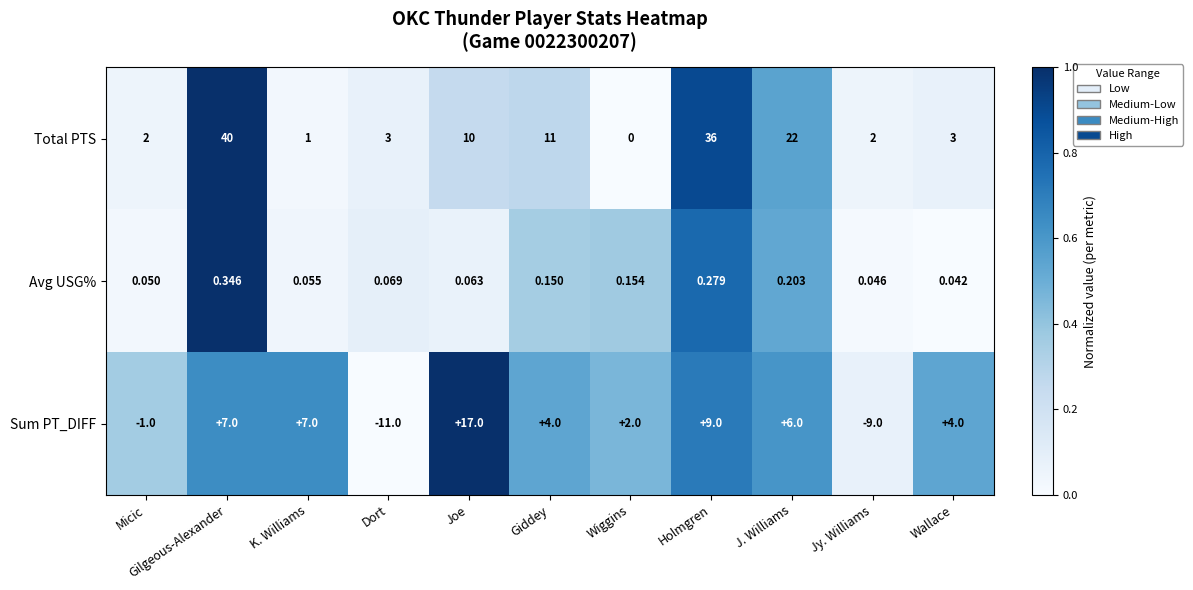

List the series in order of their overall mean, highest first.

Total PTS, Sum PT_DIFF, Avg USG%